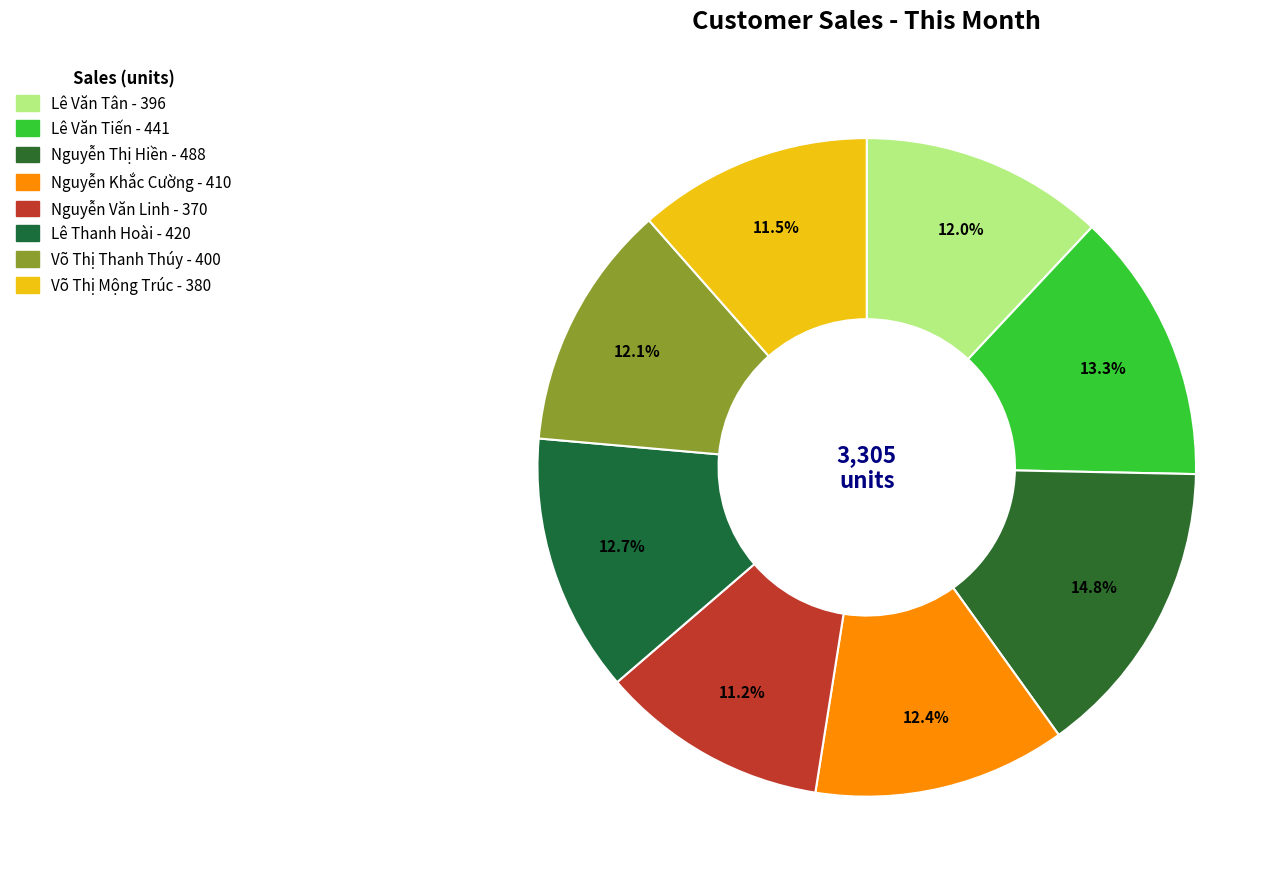

Count the number of slices in the pie.

8